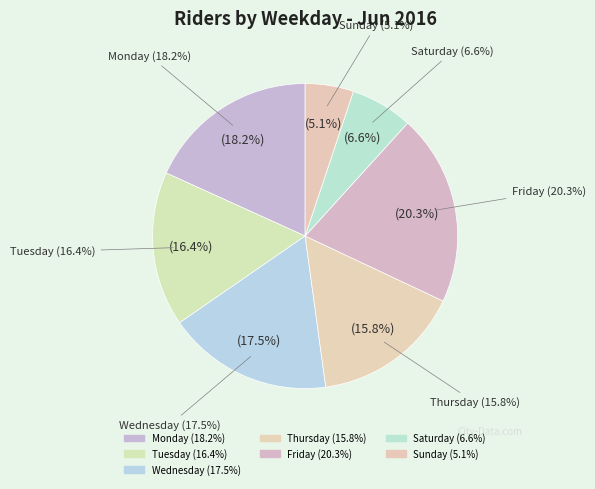

Combined, do Friday and Sunday account for over 50%?

No